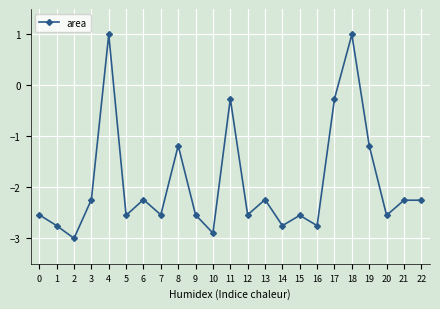

How many data points does each series have?

23